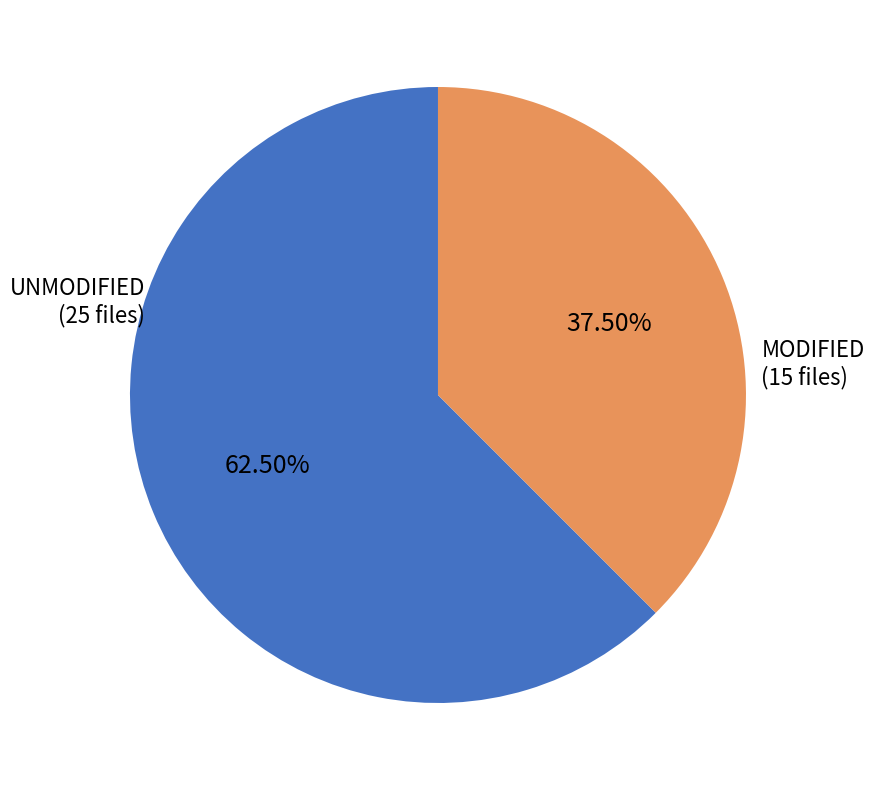

Is there a majority slice in this chart?

Yes